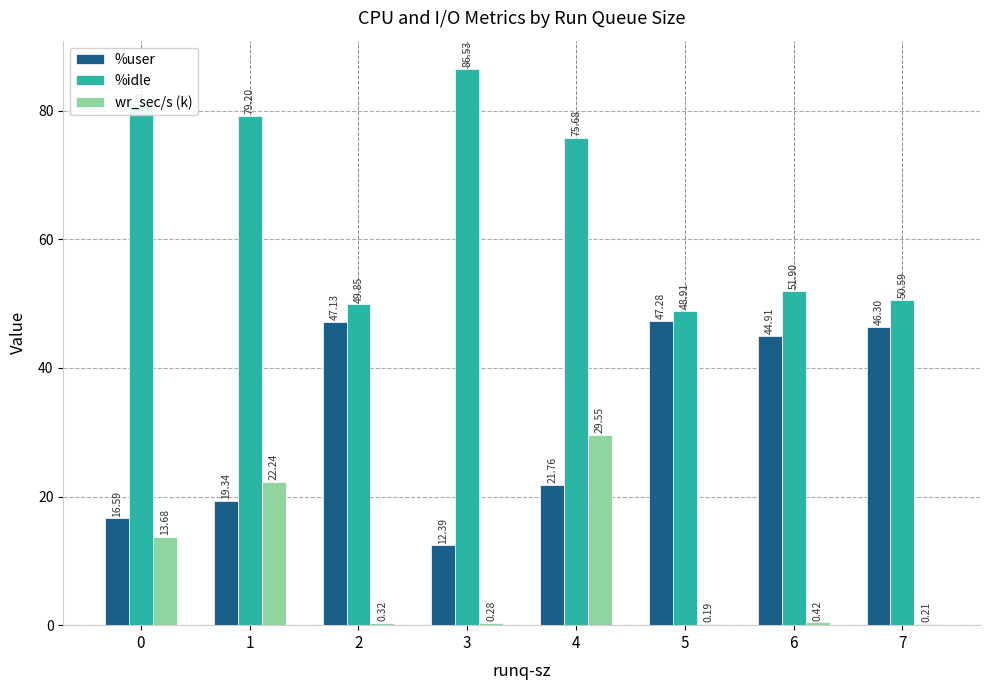

Between 0 and 5, which series saw the biggest shift?

%idle